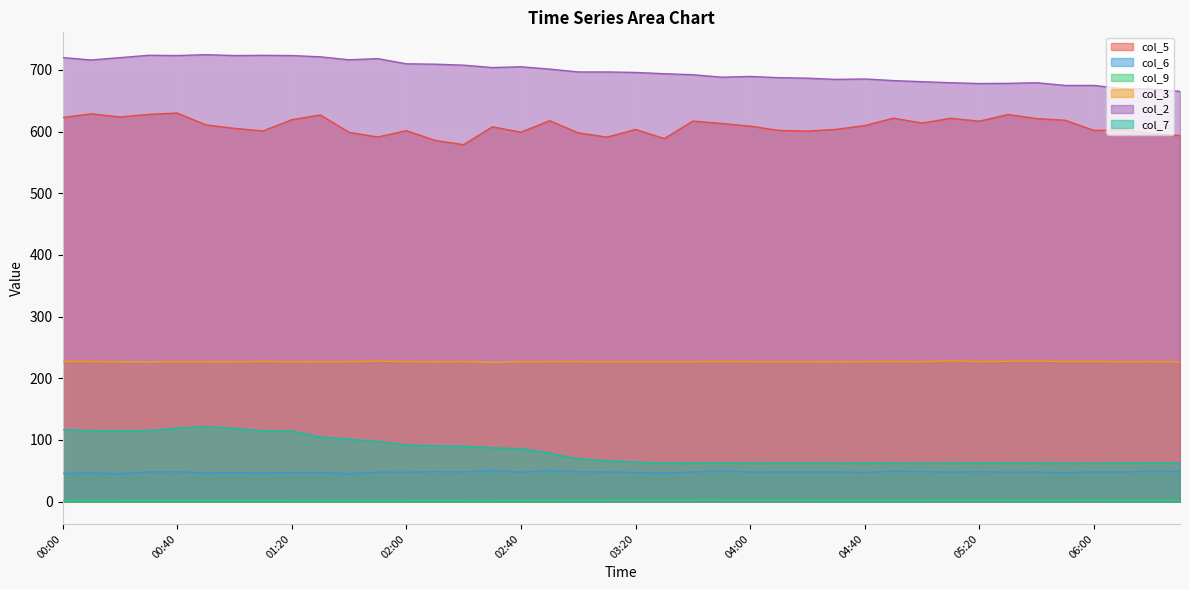

Where is the first local minimum for col_7?

00:20